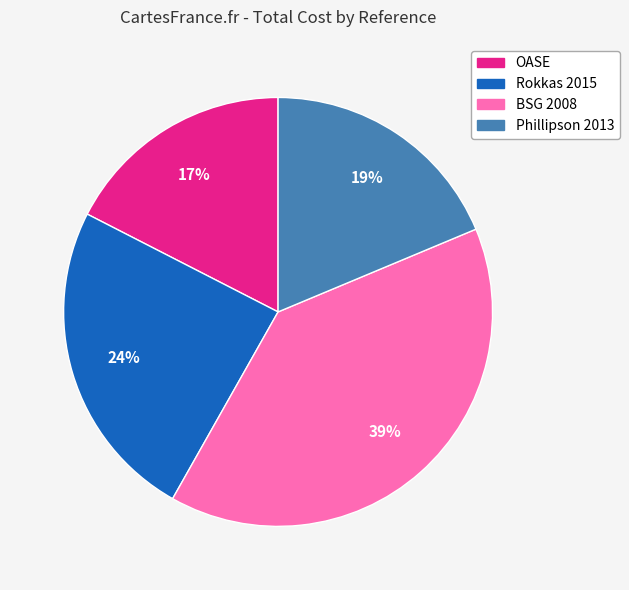

To the nearest percent, what is the difference between the largest and smallest slice percentages?

22%